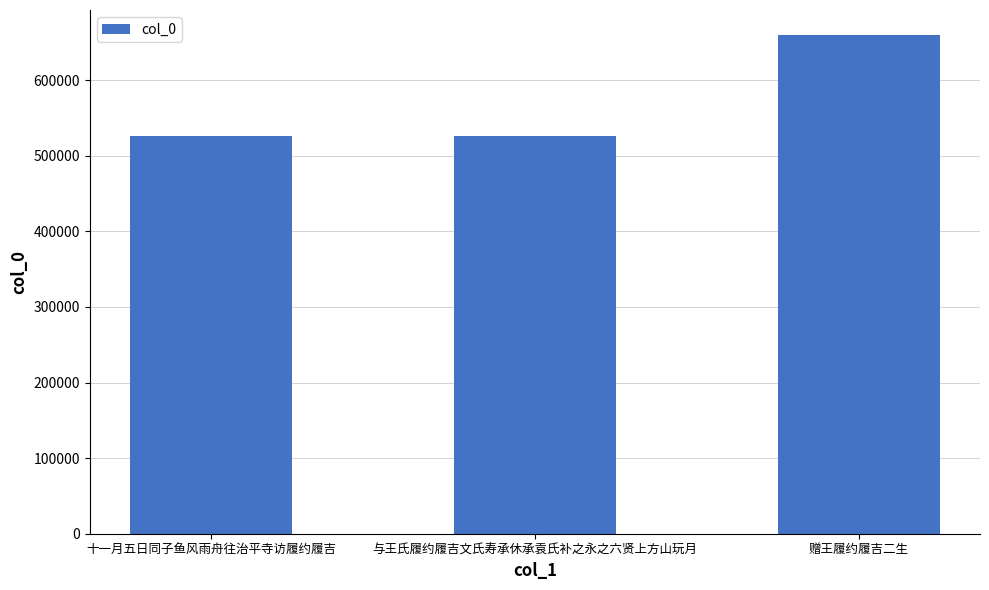

What is the minimum value shown in the chart?

525853